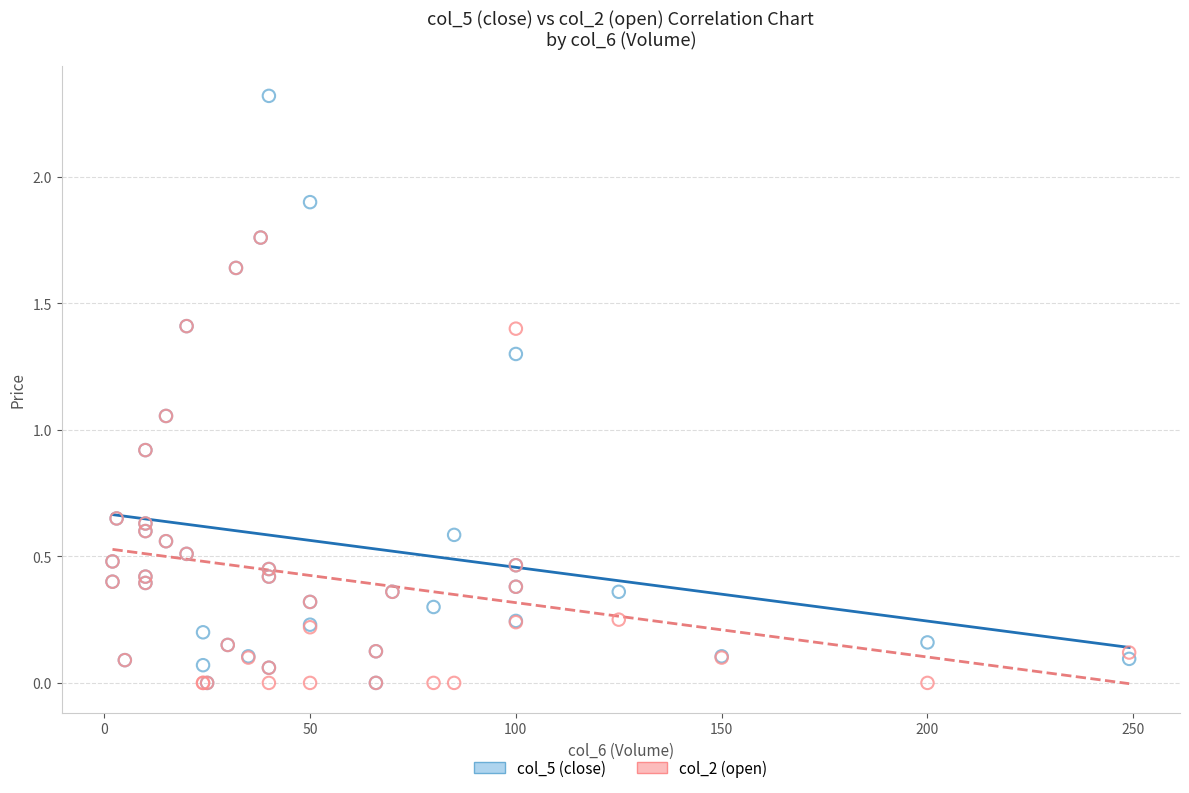

Which series reaches the maximum Y coordinate?

col_5 (close)